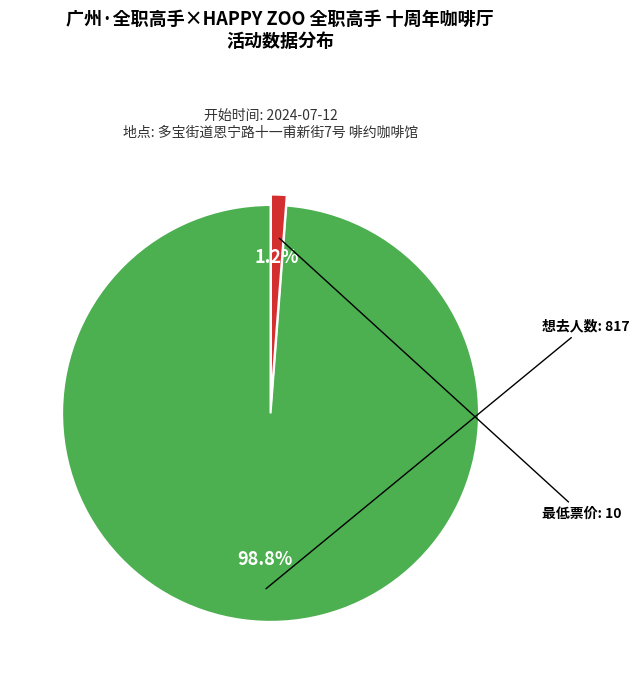

Is there any slice that represents more than half of the pie?

Yes